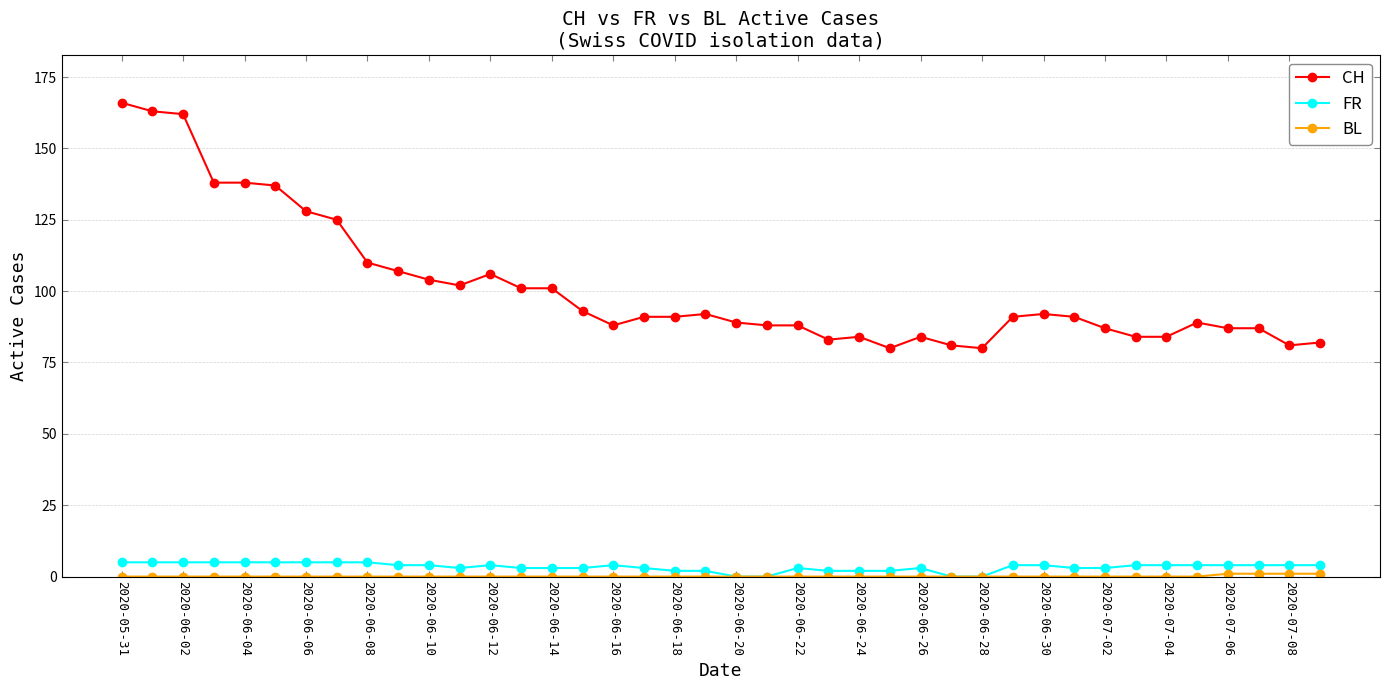

What is the maximum value for CH?

166